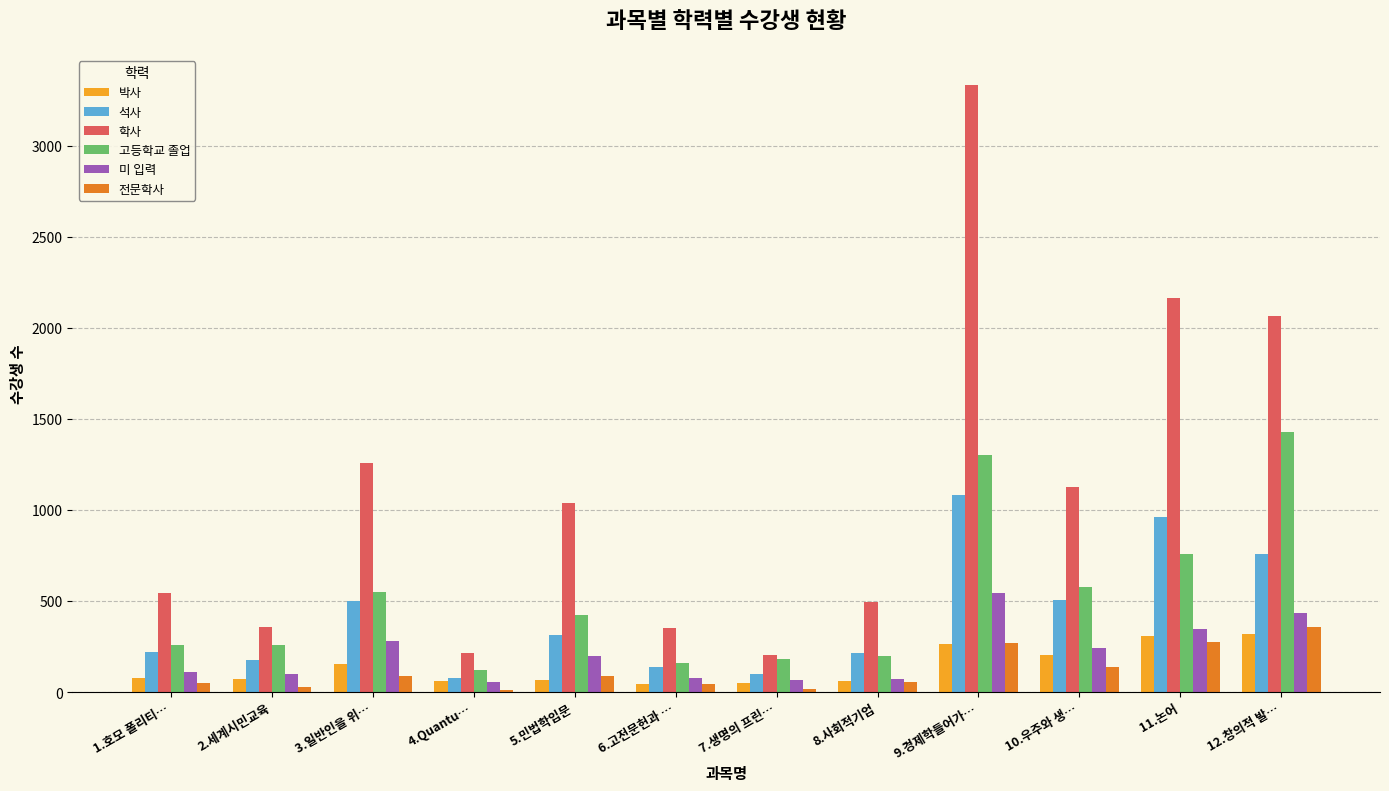

What are all the series names shown in the legend?

박사, 석사, 학사, 고등학교 졸업, 미 입력, 전문학사